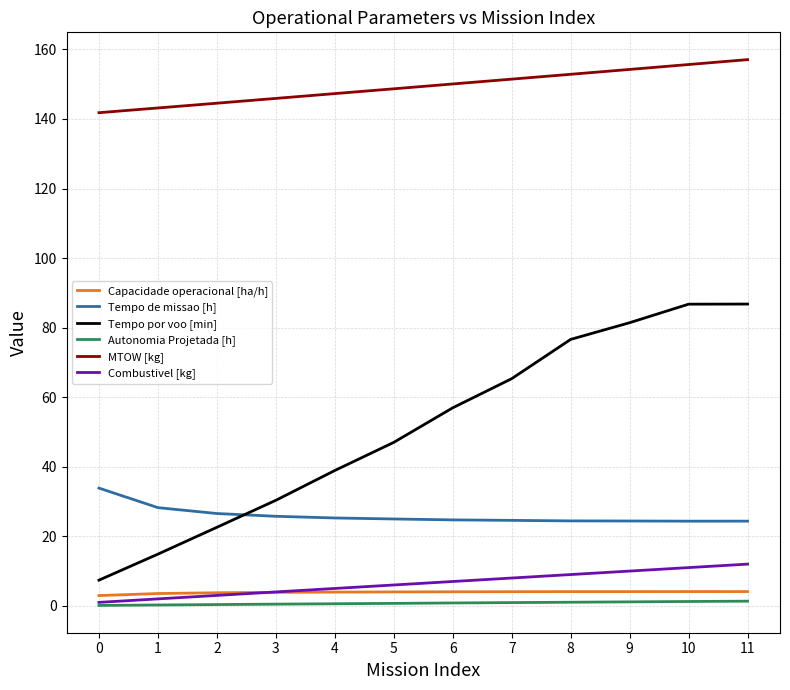

Between 2 and 8, which series saw the biggest shift?

Tempo por voo [min]